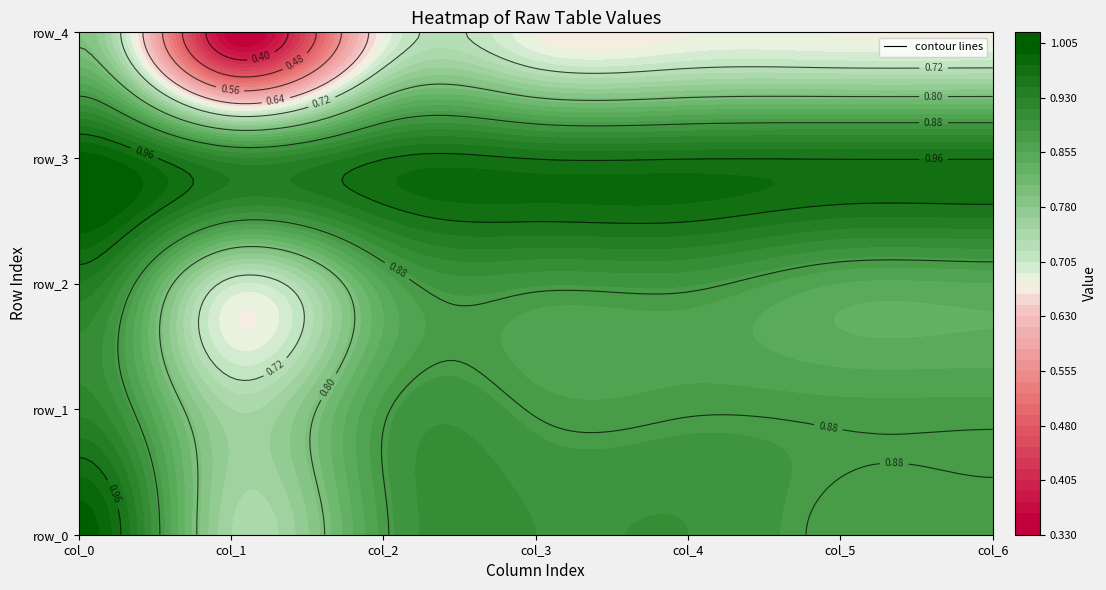

Which has a higher value, col_6 or col_5?

col_6